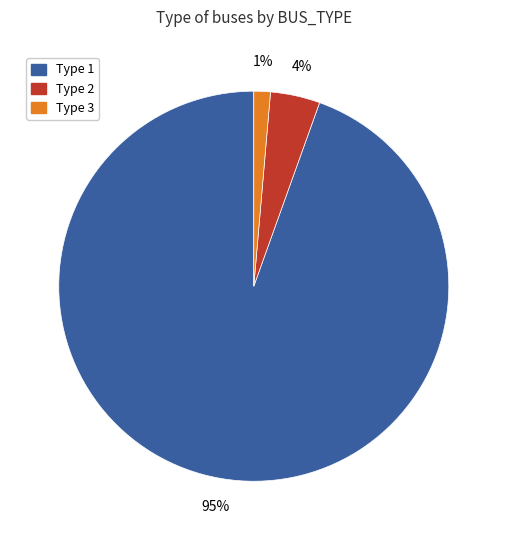

Is there a majority slice in this chart?

Yes